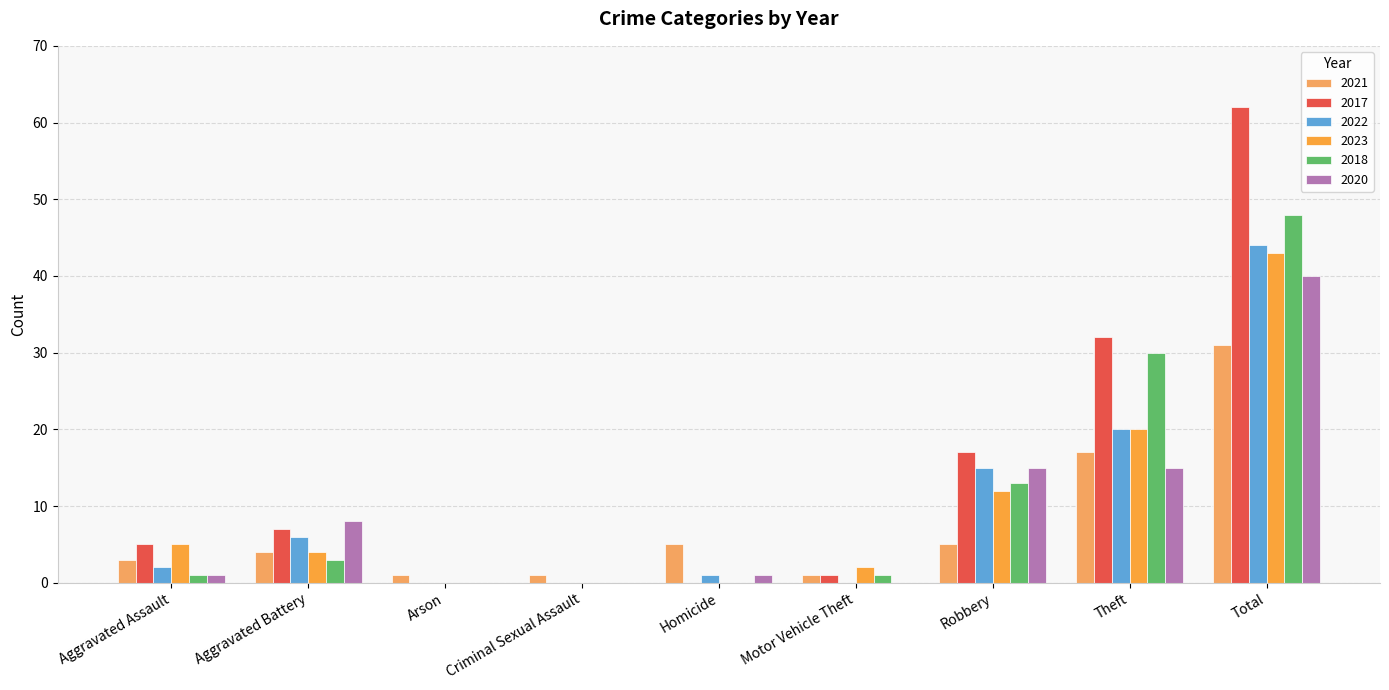

Reading left to right, extract all data points from this chart.

2021: Aggravated Assault=3	Aggravated Battery=4	Arson=1	Criminal Sexual Assault=1	Homicide=5	Motor Vehicle Theft=1	Robbery=5	Theft=17	Total=31
2017: Aggravated Assault=5	Aggravated Battery=7	Arson=0	Criminal Sexual Assault=0	Homicide=0	Motor Vehicle Theft=1	Robbery=17	Theft=32	Total=62
2022: Aggravated Assault=2	Aggravated Battery=6	Arson=0	Criminal Sexual Assault=0	Homicide=1	Motor Vehicle Theft=0	Robbery=15	Theft=20	Total=44
2023: Aggravated Assault=5	Aggravated Battery=4	Arson=0	Criminal Sexual Assault=0	Homicide=0	Motor Vehicle Theft=2	Robbery=12	Theft=20	Total=43
2018: Aggravated Assault=1	Aggravated Battery=3	Arson=0	Criminal Sexual Assault=0	Homicide=0	Motor Vehicle Theft=1	Robbery=13	Theft=30	Total=48
2020: Aggravated Assault=1	Aggravated Battery=8	Arson=0	Criminal Sexual Assault=0	Homicide=1	Motor Vehicle Theft=0	Robbery=15	Theft=15	Total=40